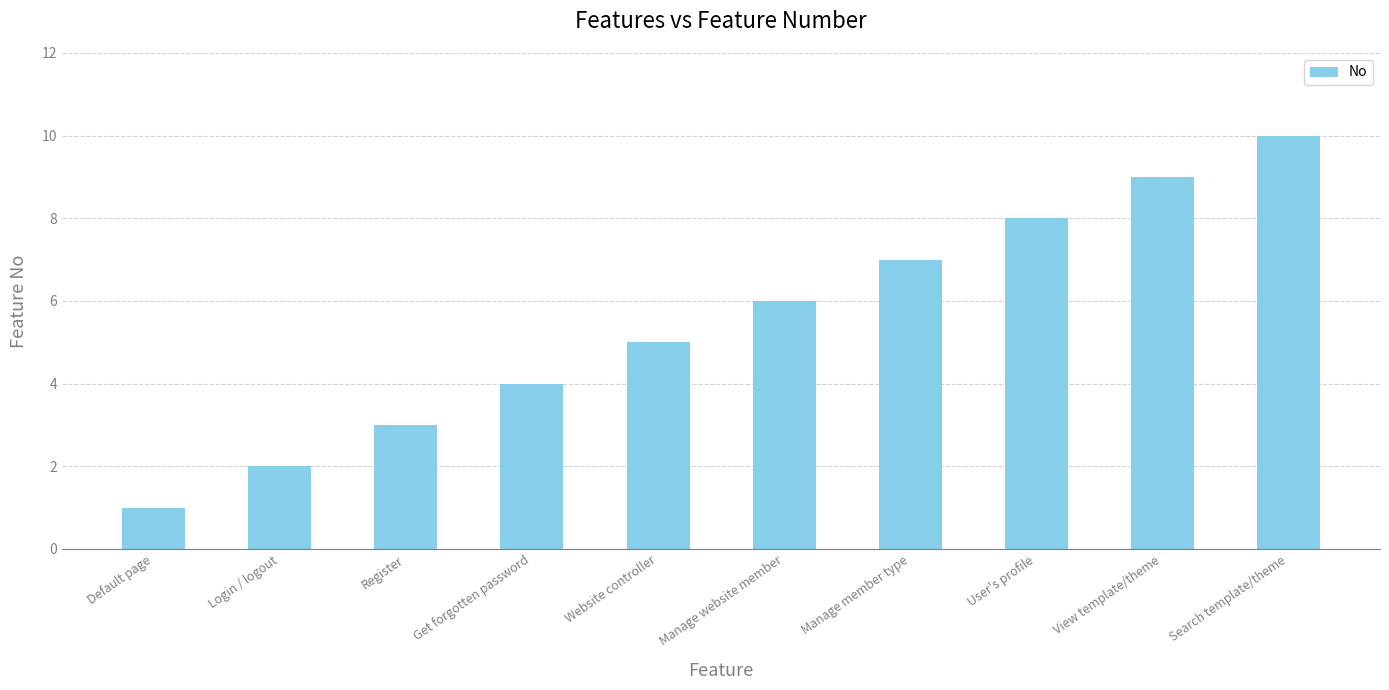

Reading left to right, list all the values displayed in this chart.

Default page=1	Login / logout=2	Register=3	Get forgotten password=4	Website controller=5	Manage website member=6	Manage member type=7	User's profile=8	View template/theme=9	Search template/theme=10